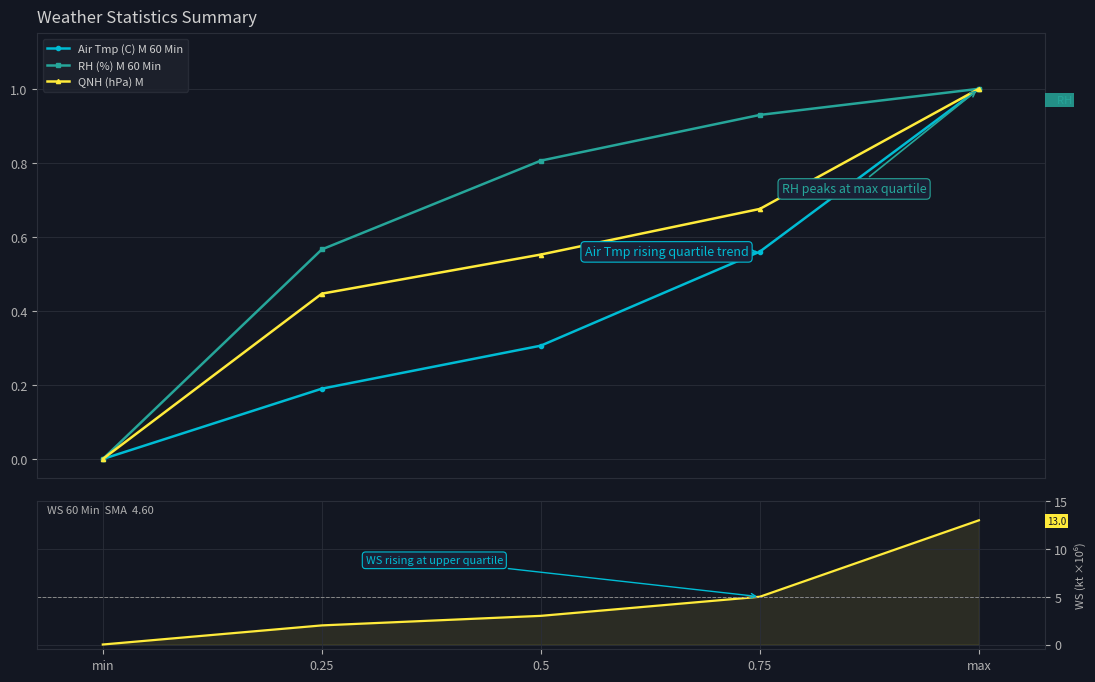

What is the difference between the QNH (hPa) M values at min and 0.25?

0.4